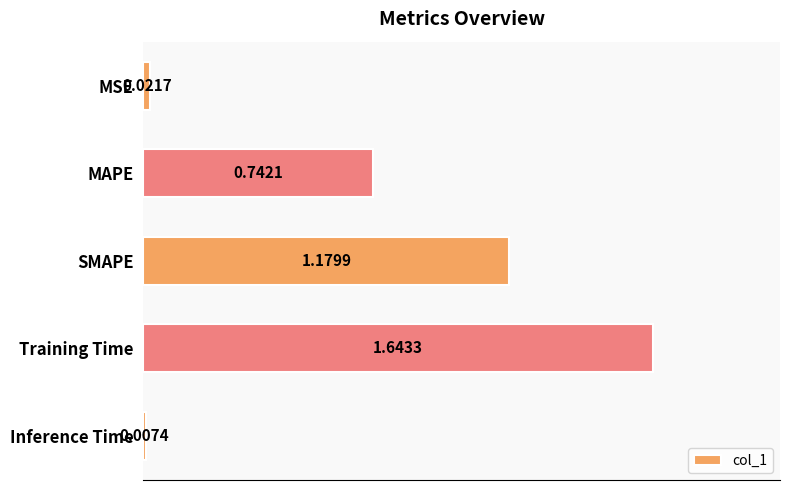

List the labels in order of value, smallest first.

Inference Time, MSE, MAPE, SMAPE, Training Time